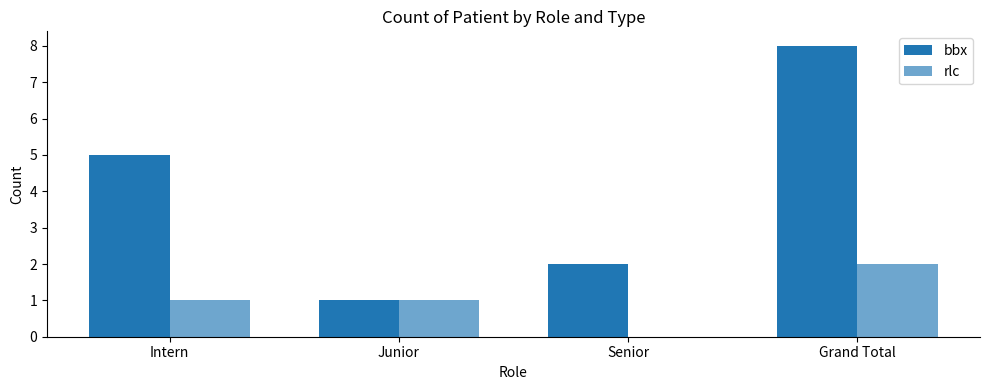

What is the difference between the highest and lowest values at Senior?

2